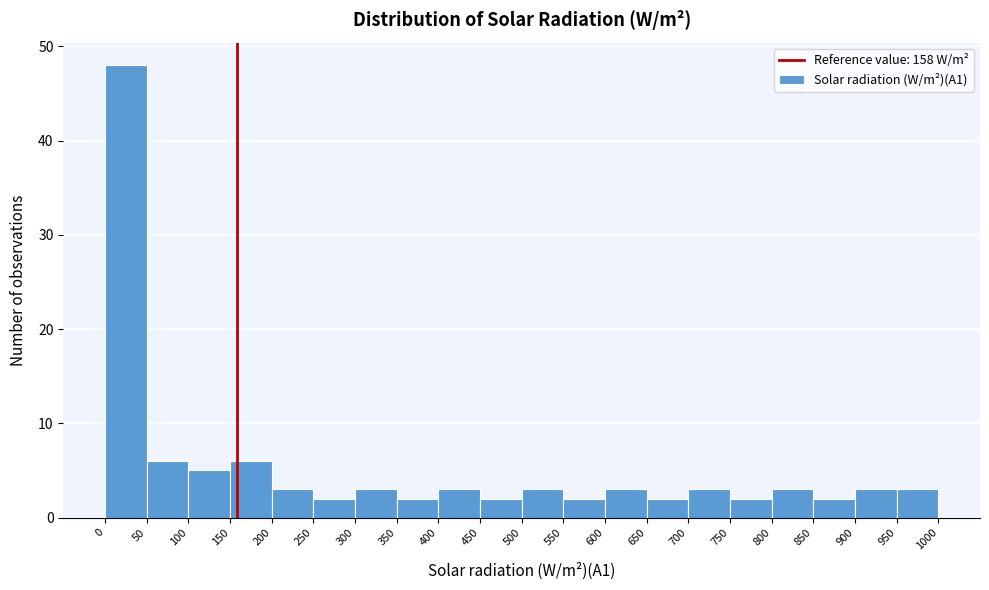

Reading left to right, list every bar in this chart as the range it spans on the x-axis followed by its height. The values are not printed on the chart, so give them approximately, as read against the axis.

0 to 50: 48
50 to 100: 6
100 to 150: 5
150 to 200: 6
200 to 250: 3
250 to 300: 2
300 to 350: 3
350 to 400: 2
400 to 450: 3
450 to 500: 2
500 to 550: 3
550 to 600: 2
600 to 650: 3
650 to 700: 2
700 to 750: 3
750 to 800: 2
800 to 850: 3
850 to 900: 2
900 to 950: 3
950 to 1000: 3